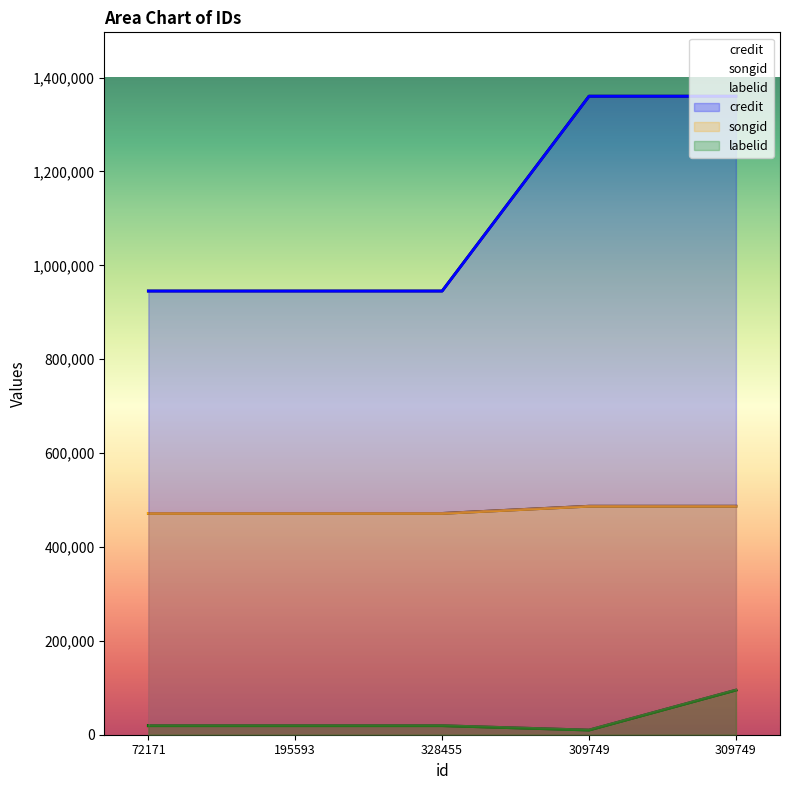

Reading left to right, extract all data points from this chart.

labelid: 72171=19228	195593=19228	328455=19228	309749=9926	309749=95072
credit: 72171=945199	195593=945199	328455=945199	309749=1360250	309749=1360250
songid: 72171=471458	195593=471458	328455=471458	309749=486768	309749=486768